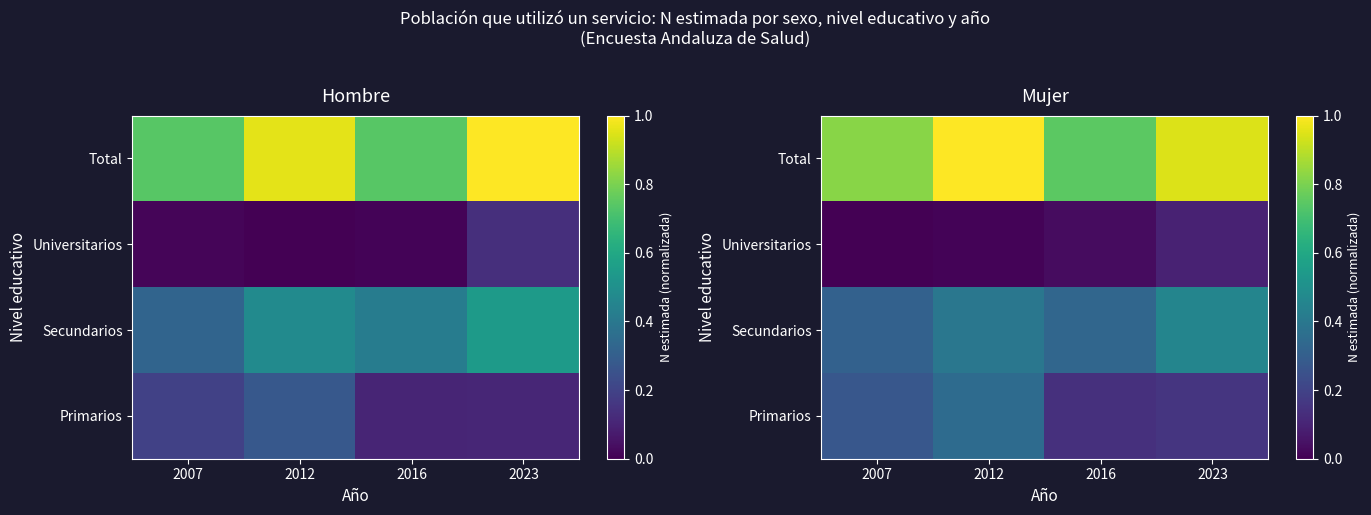

What is the difference between the maximum and minimum values in the Secundarios series?

0.1